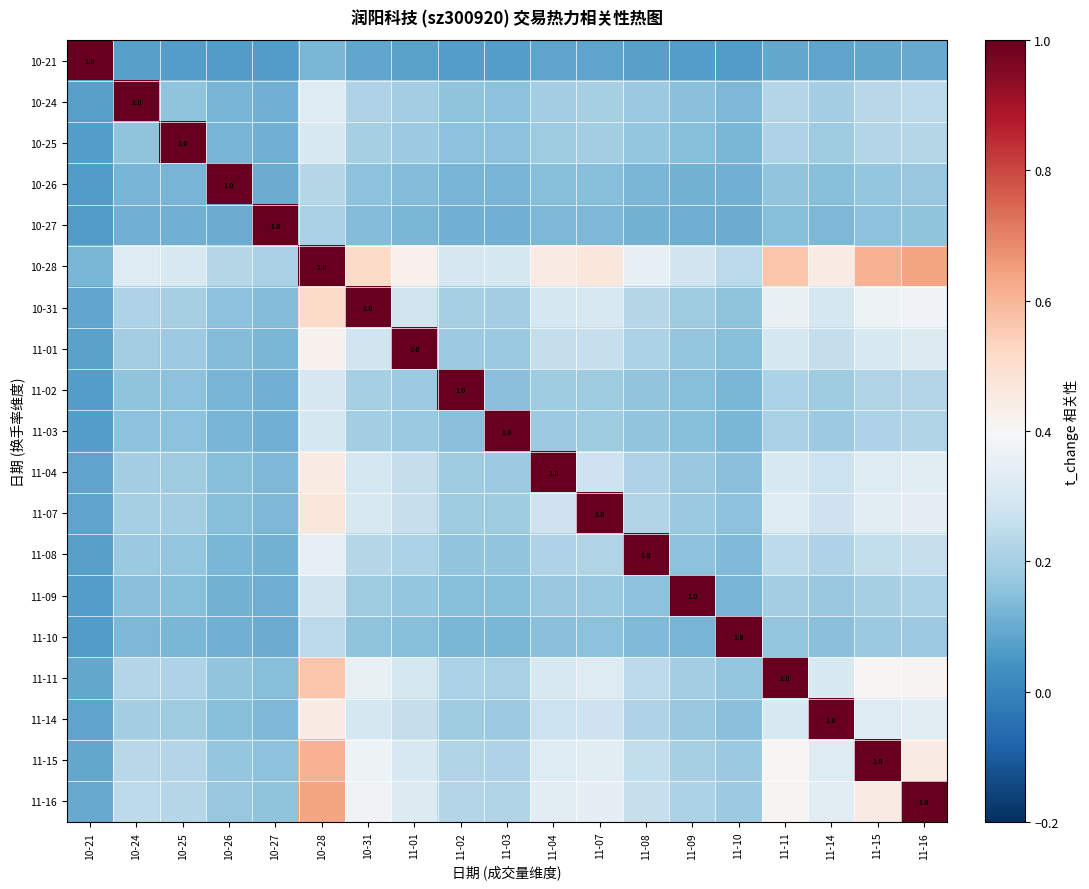

Which series has the largest total across all categories?

10-28